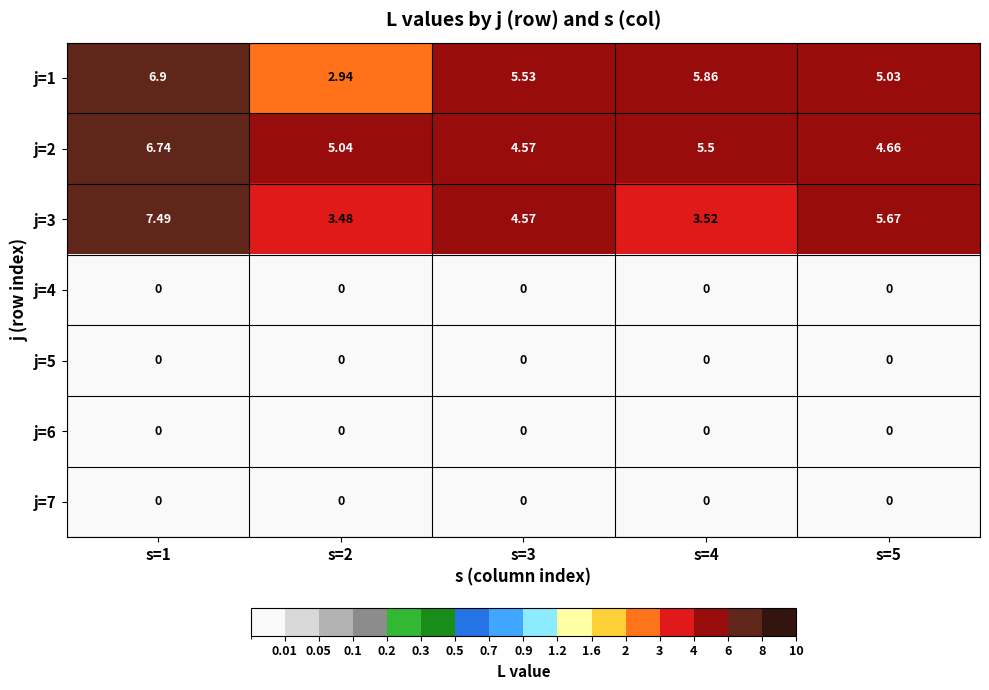

Is the value of j=2 at s=2 greater than the value of j=6 at s=3?

Yes